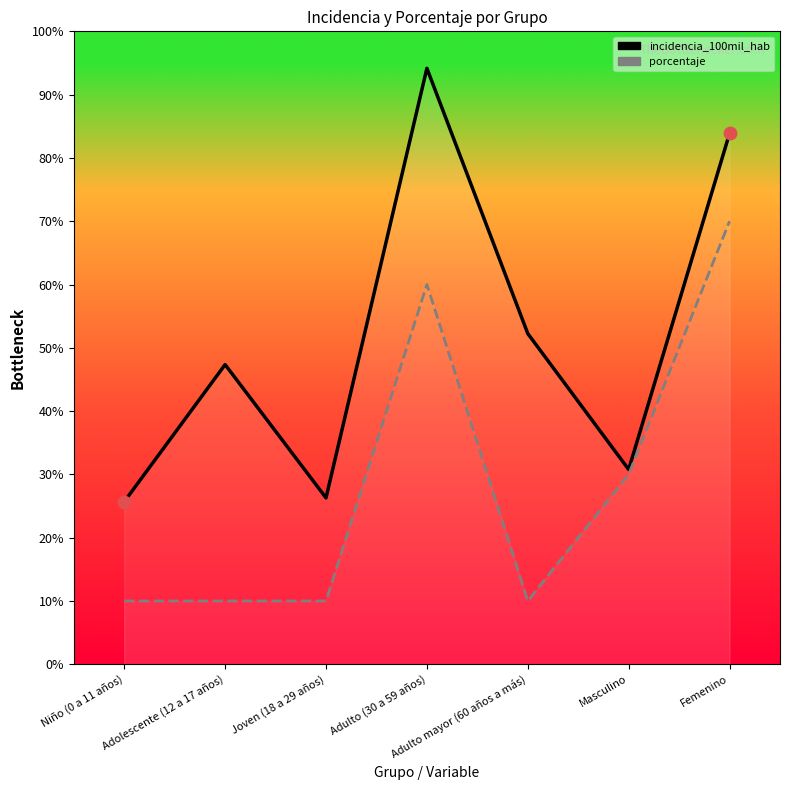

Which series reaches the minimum Y coordinate?

porcentaje